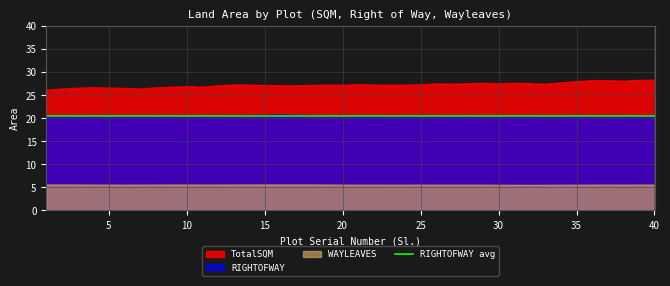

Is the value of RIGHTOFWAY at 33 greater than the value of TotalSQM at 13?

No